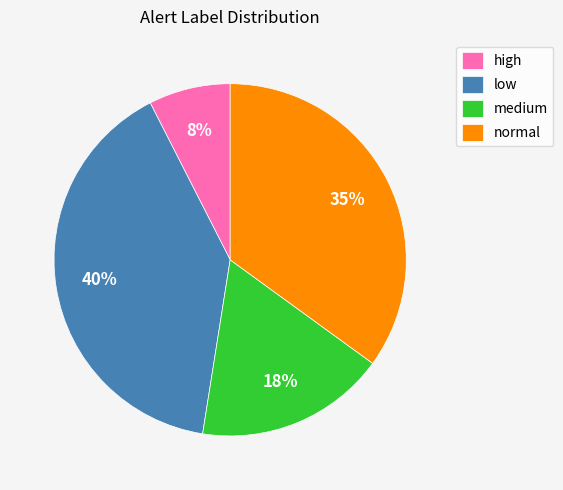

Is it true that medium is 1% of the pie?

False